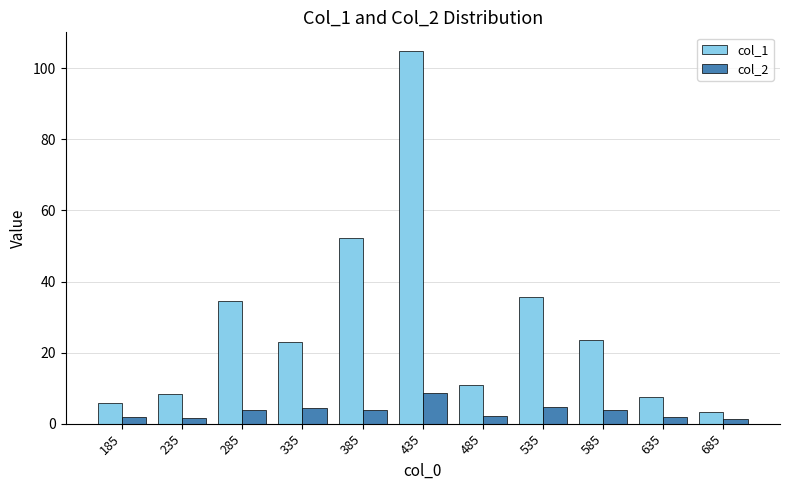

Which series has the largest total across all categories?

col_1